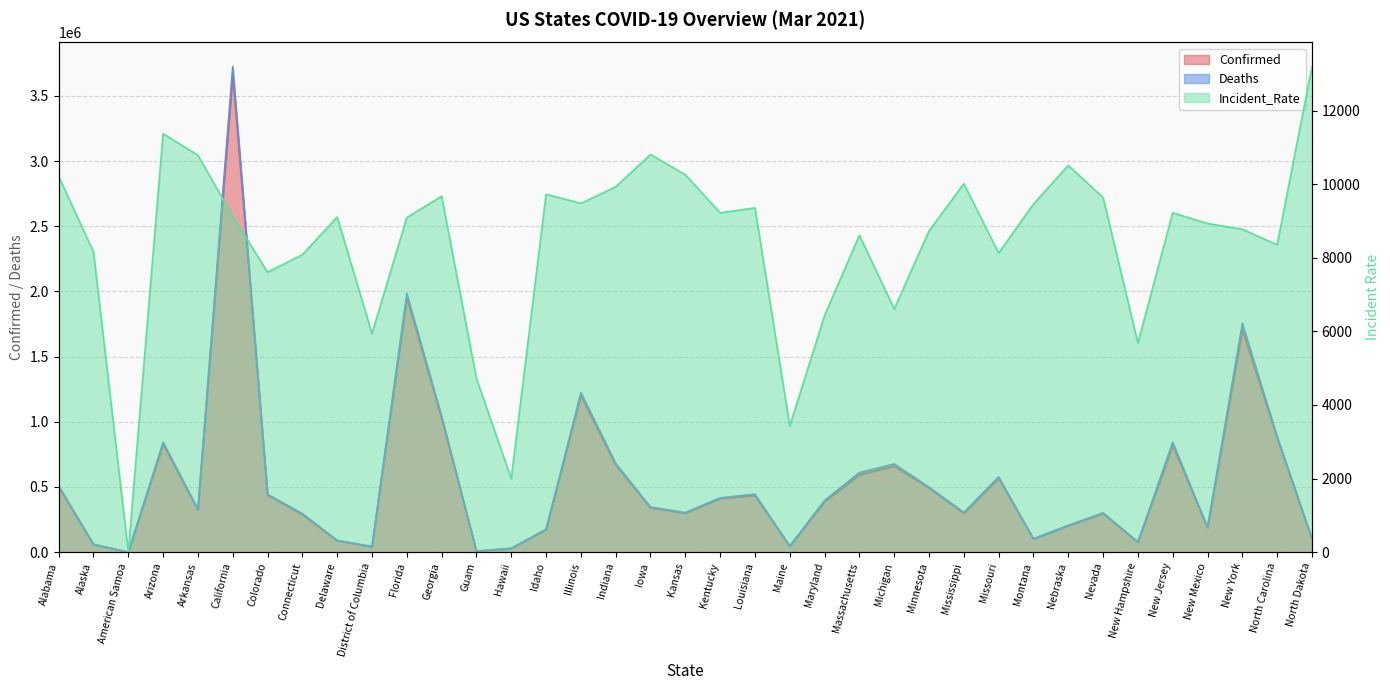

What is the approximate value of Confirmed at Kansas?

298806.0